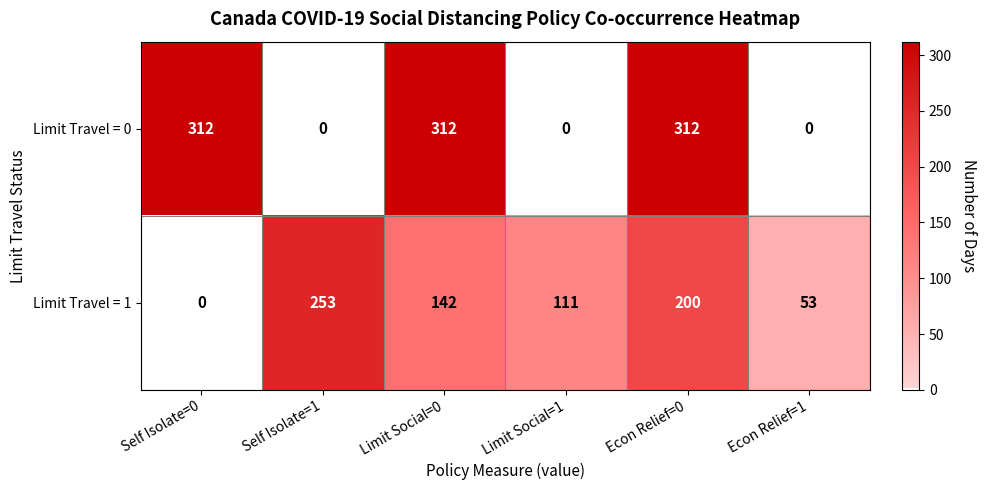

Where does the Limit Travel = 1 series first go above 142?

Self Isolate=1